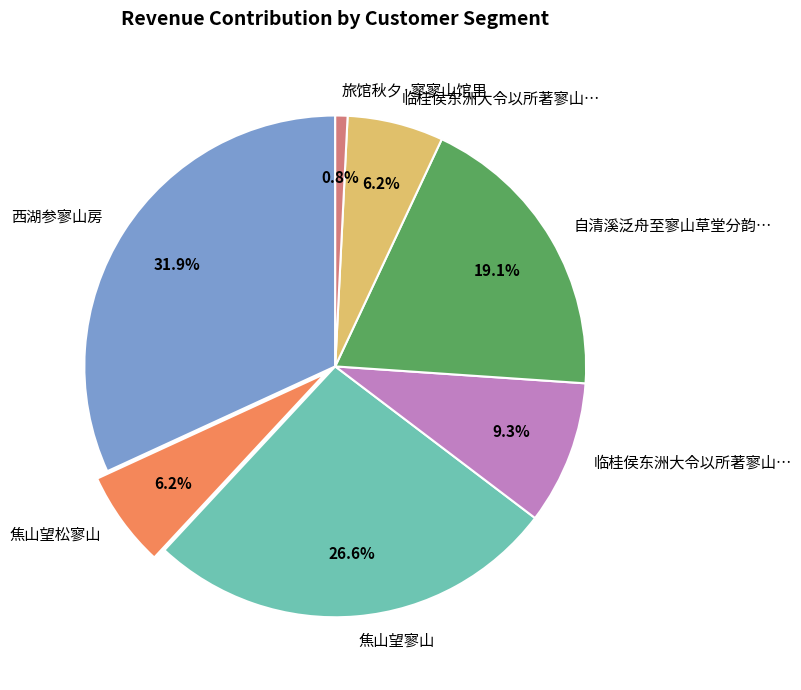

Is there any slice that represents more than half of the pie?

No